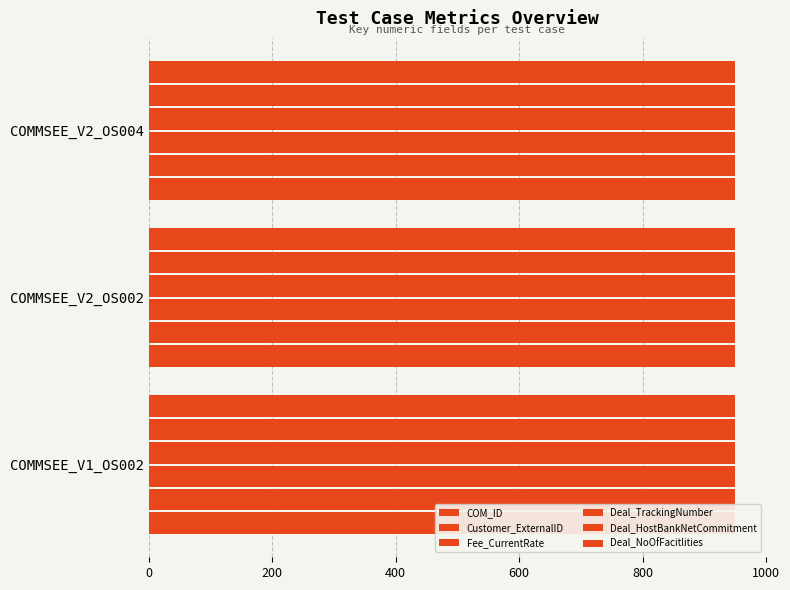

What is the total value across all series at 200?

1900.4